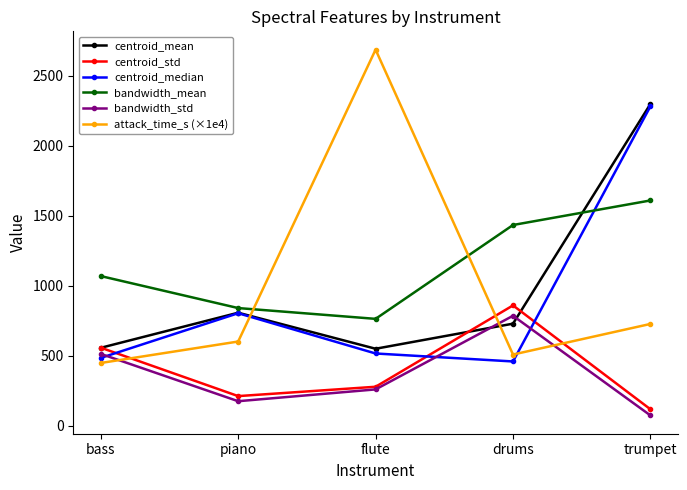

List the labels in order of bandwidth_std value, smallest first.

trumpet, piano, flute, bass, drums